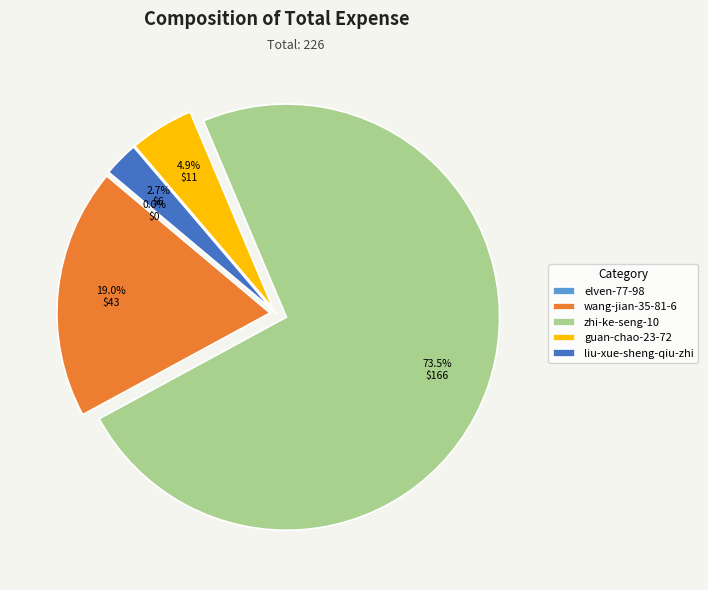

Combined, do elven-77-98 and liu-xue-sheng-qiu-zhi account for over 50%?

No